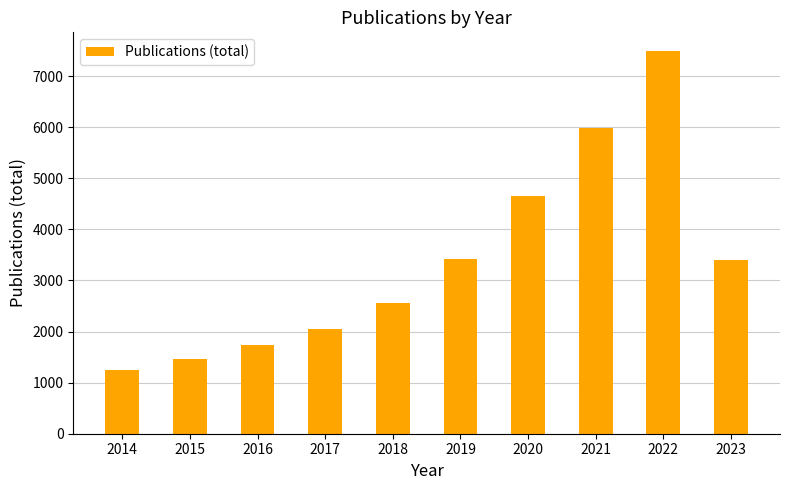

The chart shows a value of 1471 at 2015. True or false?

True